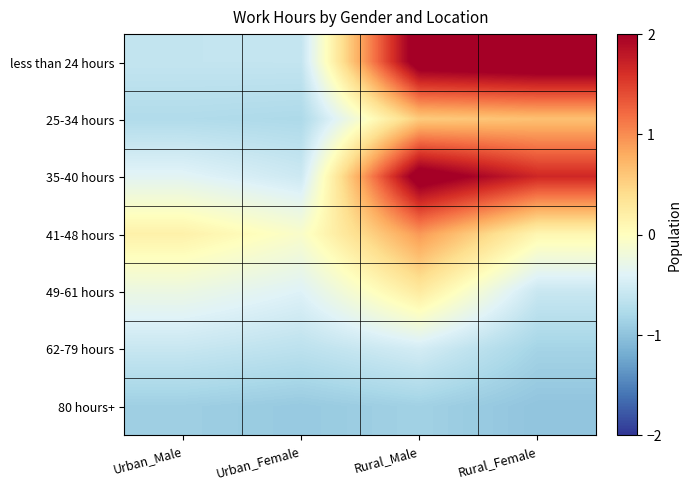

Reading right to left, transcribe all the data shown in this chart.

less than 24 hours: Rural_Female=2.4	Rural_Male=2.2	Urban_Female=-0.6	Urban_Male=-0.6
25-34 hours: Rural_Female=0.6	Rural_Male=0.6	Urban_Female=-0.8	Urban_Male=-0.7
35-40 hours: Rural_Female=1.7	Rural_Male=2.2	Urban_Female=-0.5	Urban_Male=-0.4
41-48 hours: Rural_Female=0.1	Rural_Male=0.9	Urban_Female=-0.1	Urban_Male=0.2
49-61 hours: Rural_Female=-0.6	Rural_Male=0.3	Urban_Female=-0.4	Urban_Male=-0.2
62-79 hours: Rural_Female=-0.8	Rural_Male=-0.5	Urban_Female=-0.7	Urban_Male=-0.6
80 hours+: Rural_Female=-1.0	Rural_Male=-0.9	Urban_Female=-0.9	Urban_Male=-0.9